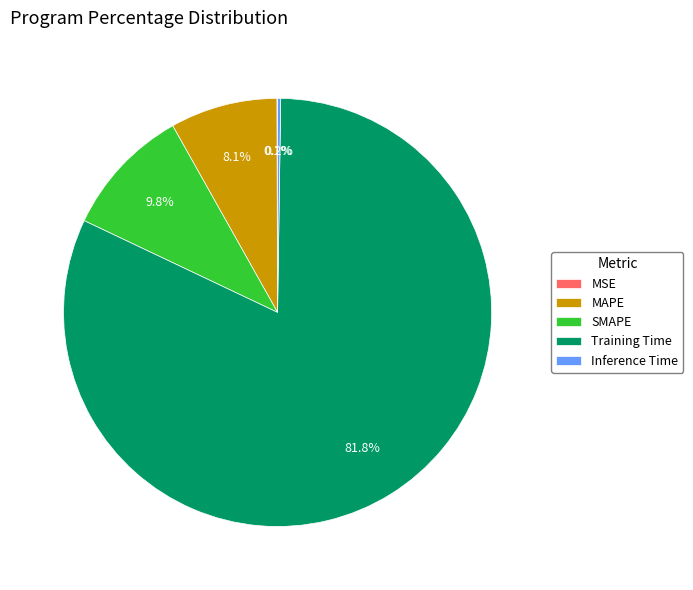

Does any single category account for the majority?

Yes